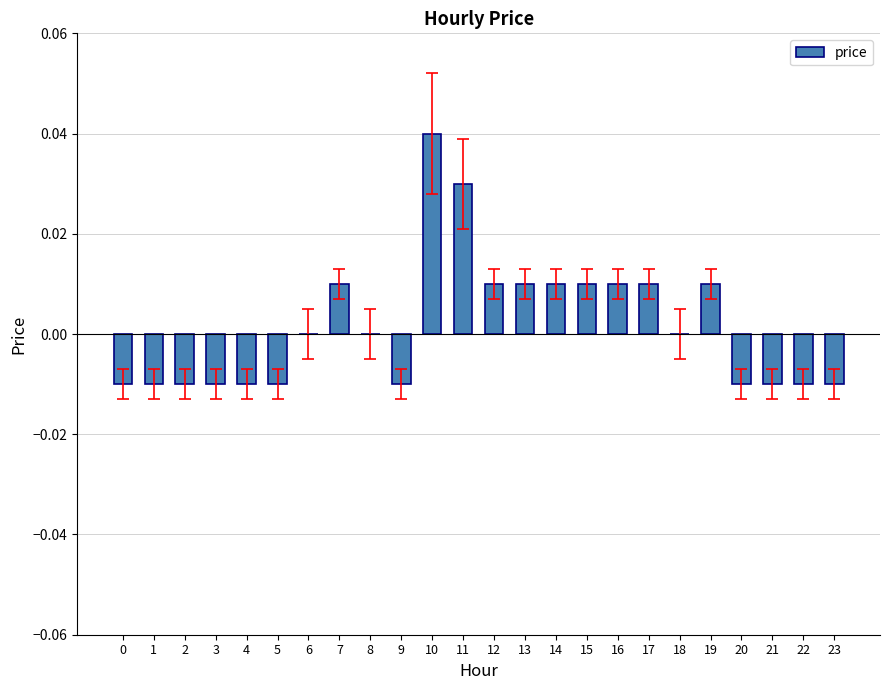

The value at 8 is 0.0. True or false?

True